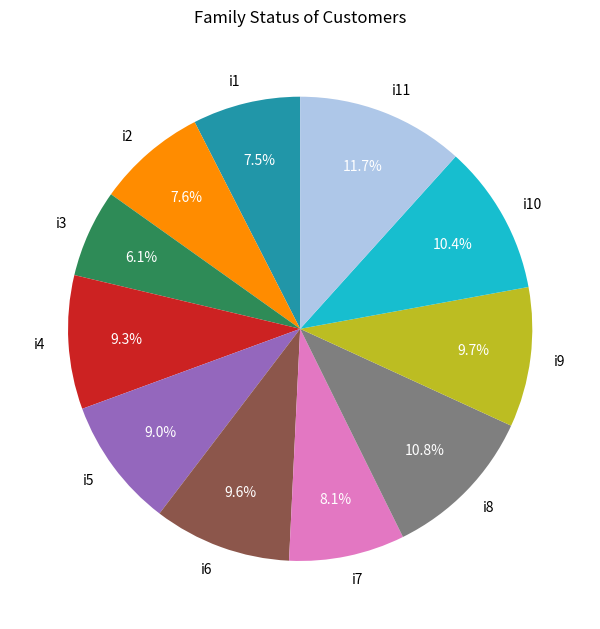

What percentage is NOT represented by i8?

89.2%